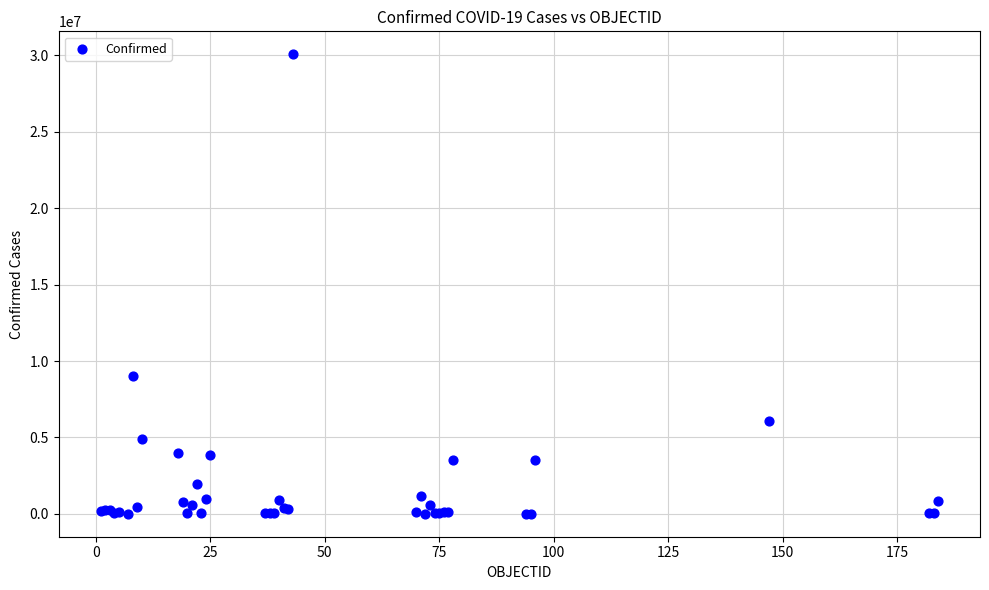

What Y value in the scatter plot is closest to 15038221?

9047408